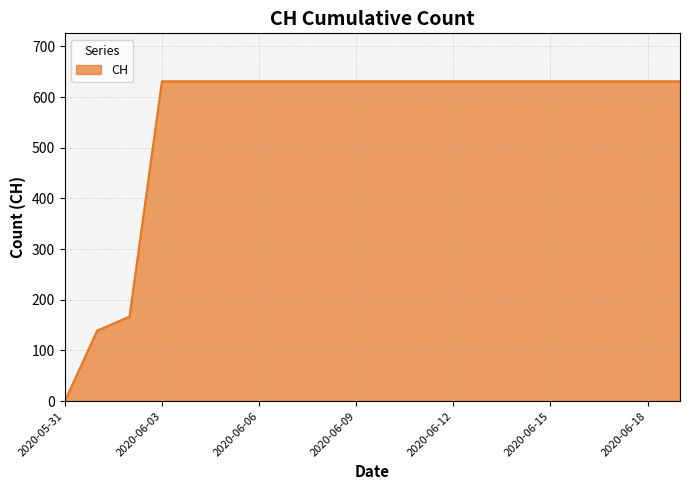

What is the difference between the maximum and minimum values?

631